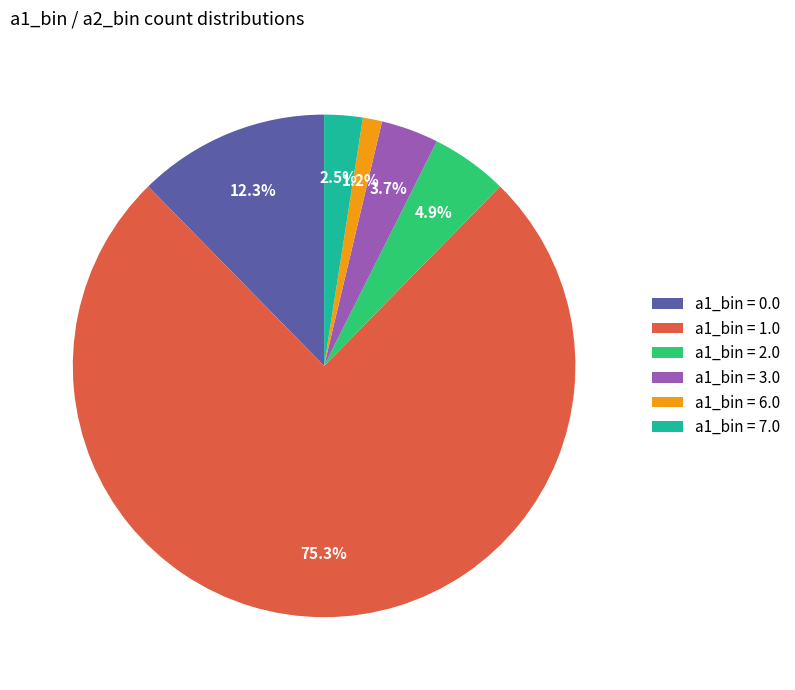

How many segments does this pie chart have?

6